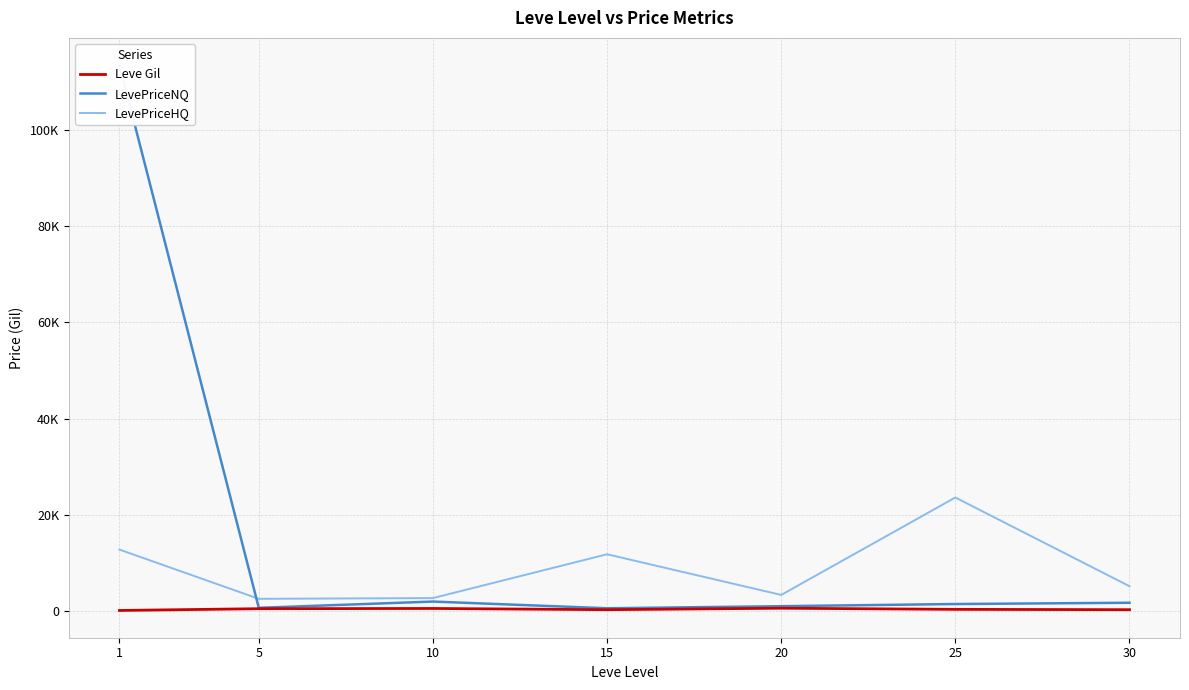

True or false: Leve Gil and LevePriceNQ intersect in this chart.

False